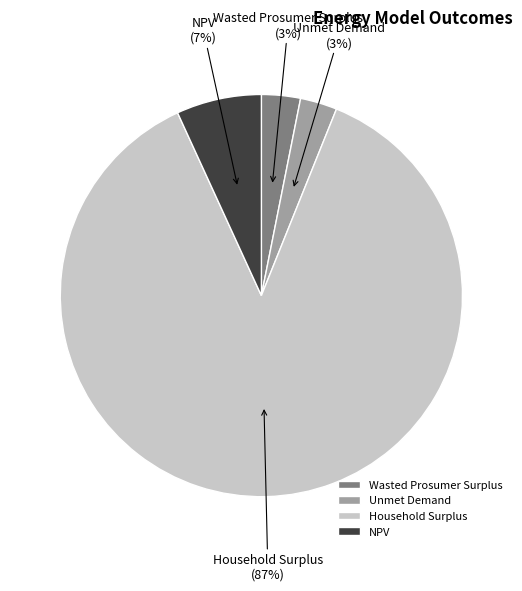

How many slices are in this pie chart?

4